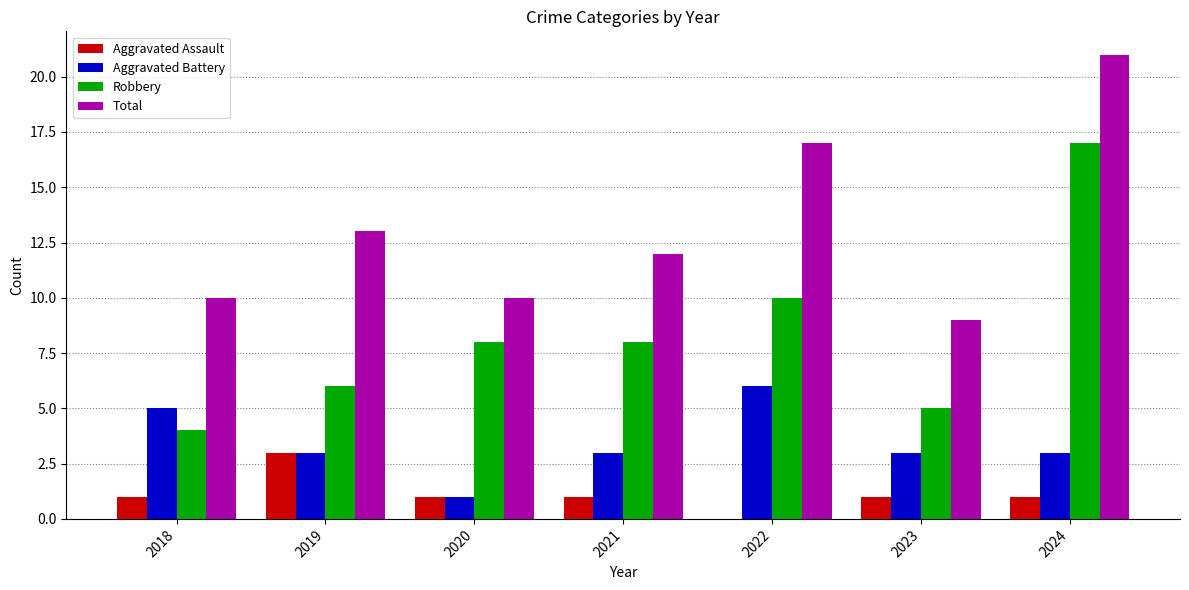

Which series has the widest spread of values?

Robbery